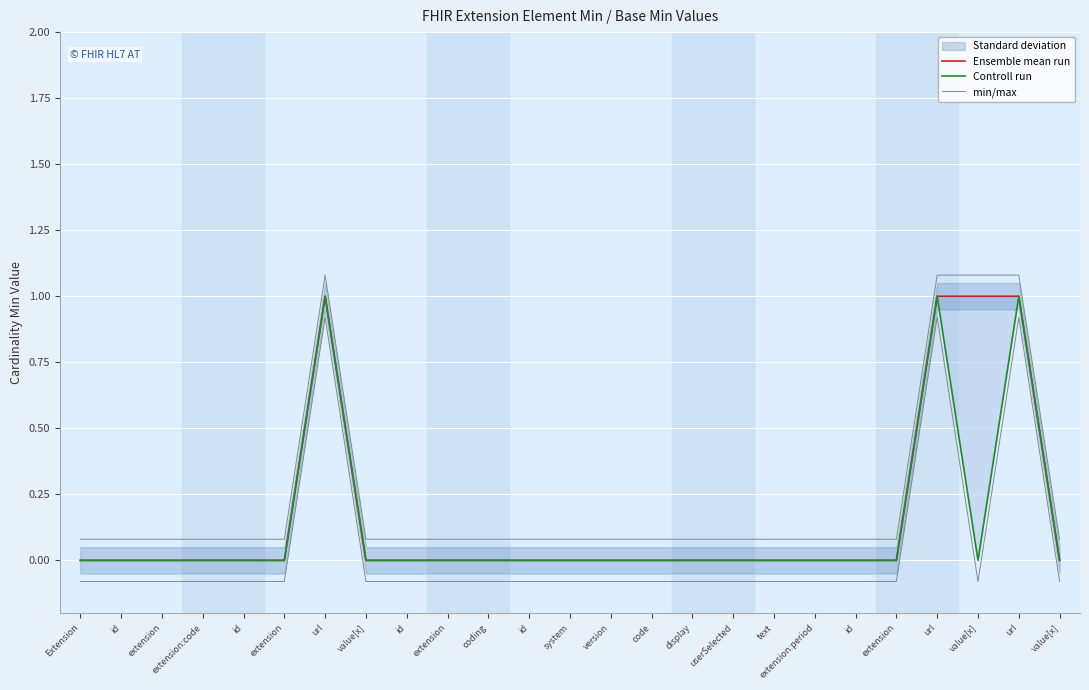

True or false: min/max and Ensemble mean run intersect in this chart.

False